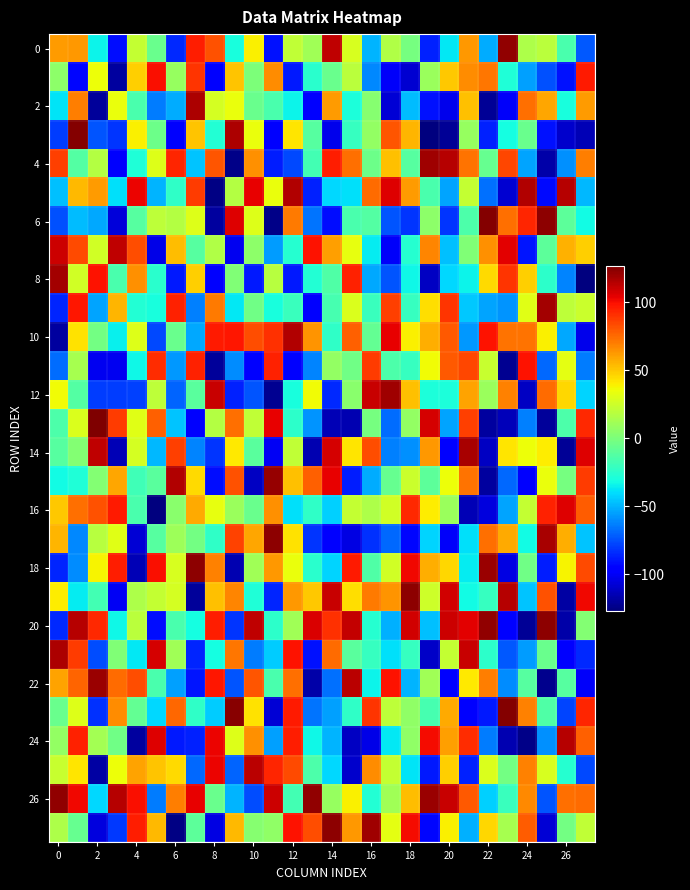

What is the greatest value displayed?

127